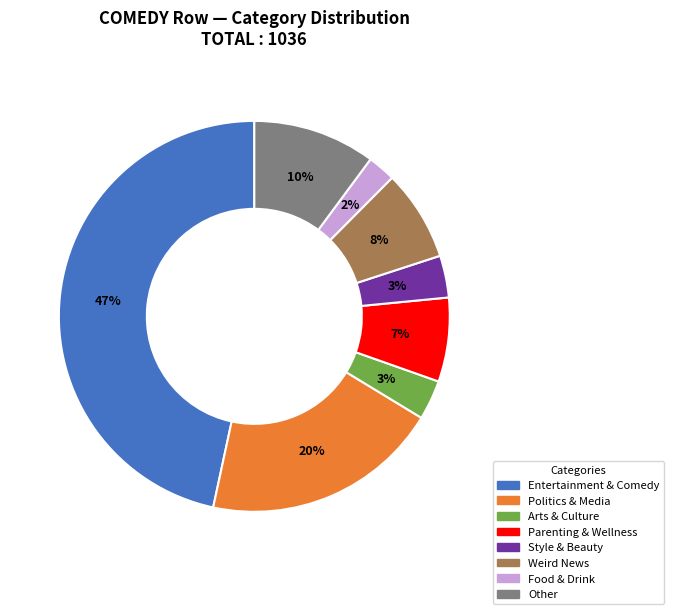

Which slice is the largest?

Entertainment & Comedy